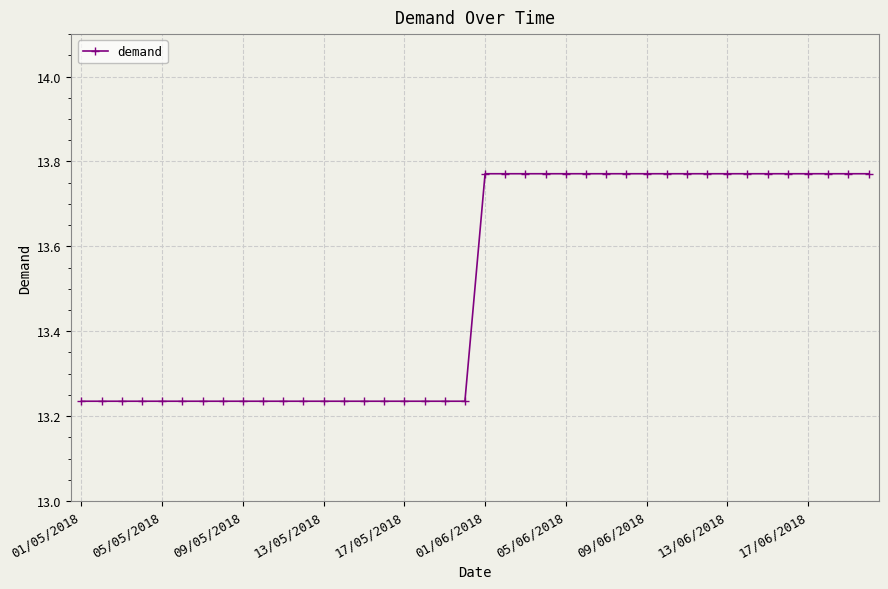

How many values are between 13 and 14?

40